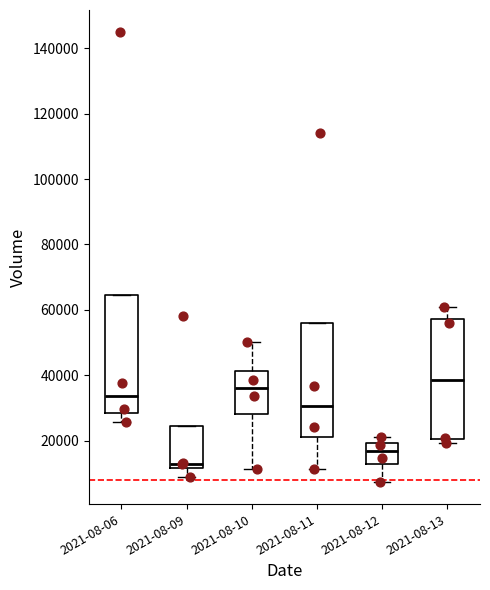

Which box's median line is the lowest?

2021-08-09